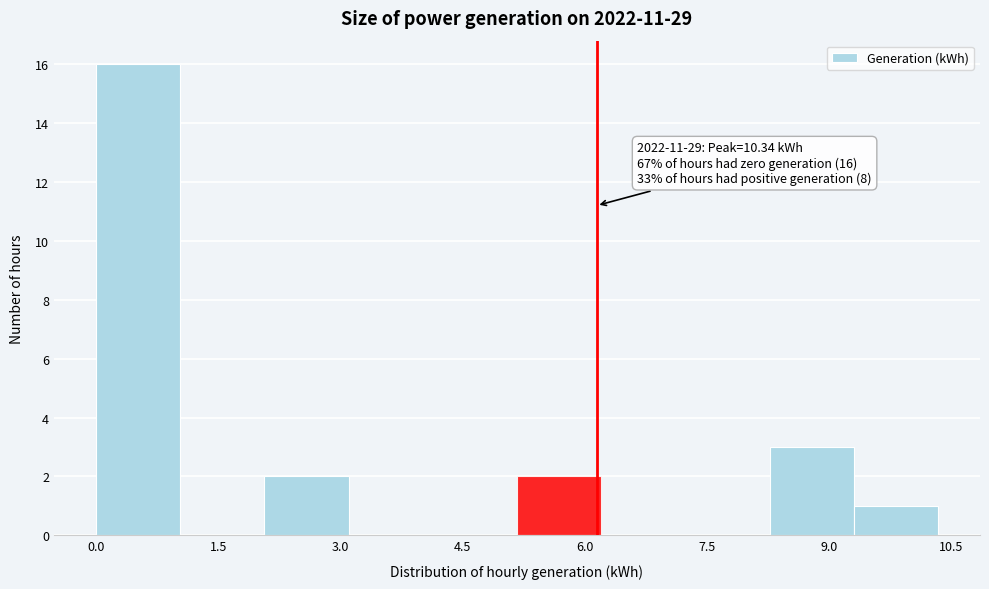

Which range on the x-axis has the tallest bar?

0.0 to 1.0